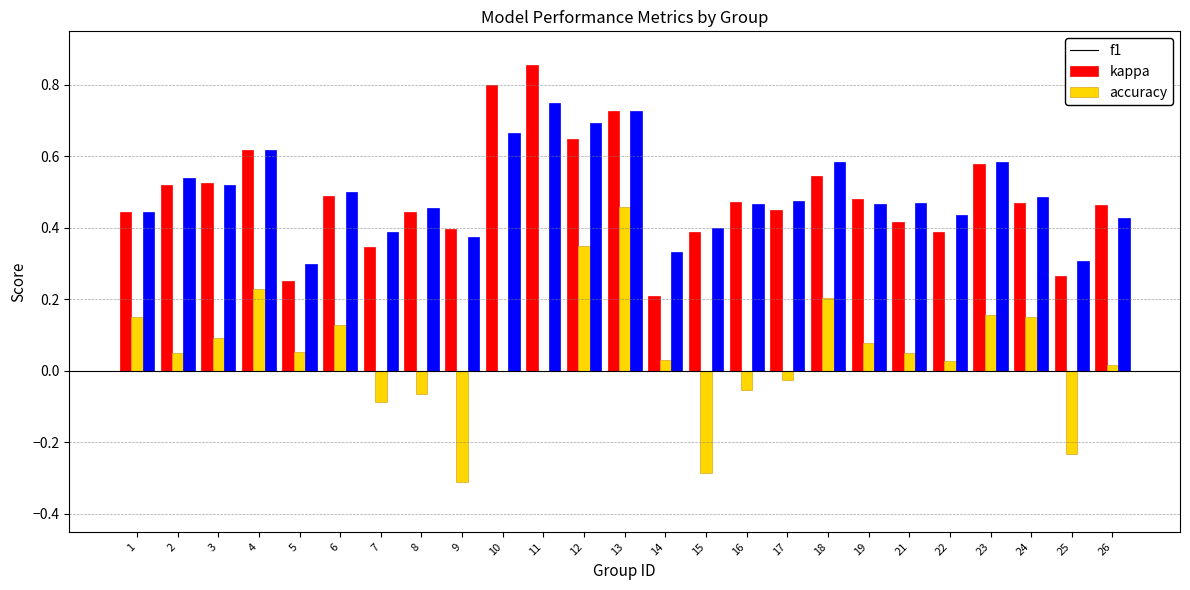

At which category is the sum across all series the highest?

13